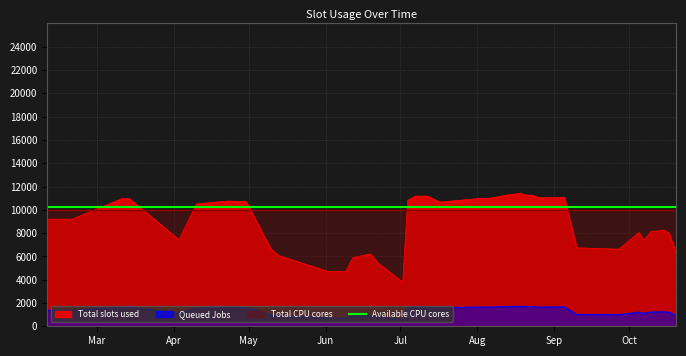

True or false: Queued Jobs and Available CPU cores cross at least once.

False